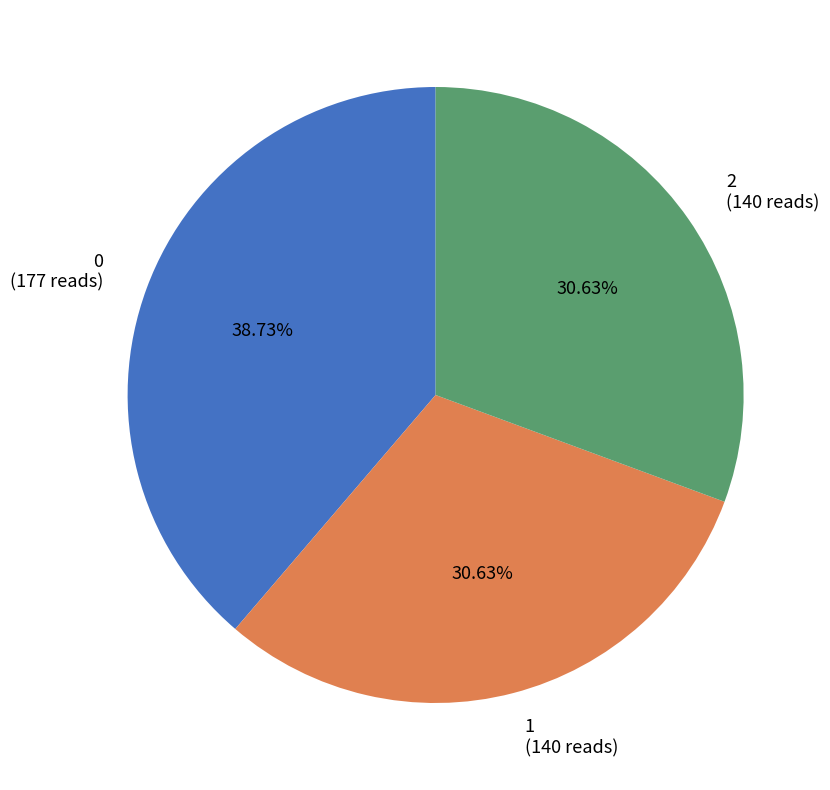

Is 1 the majority of the pie?

No